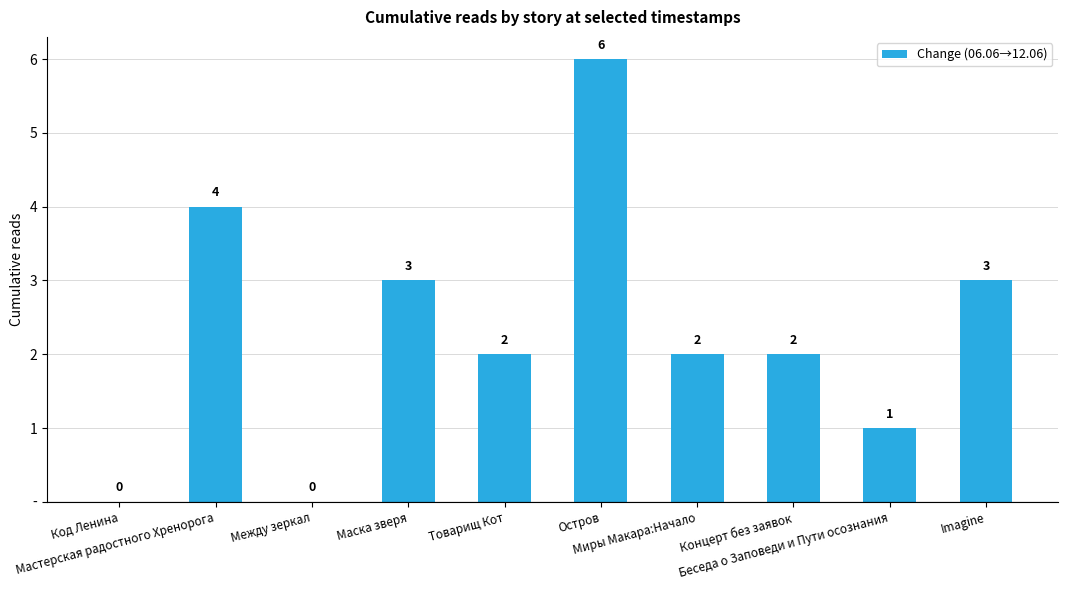

Which category has the highest value across all series?

Остров